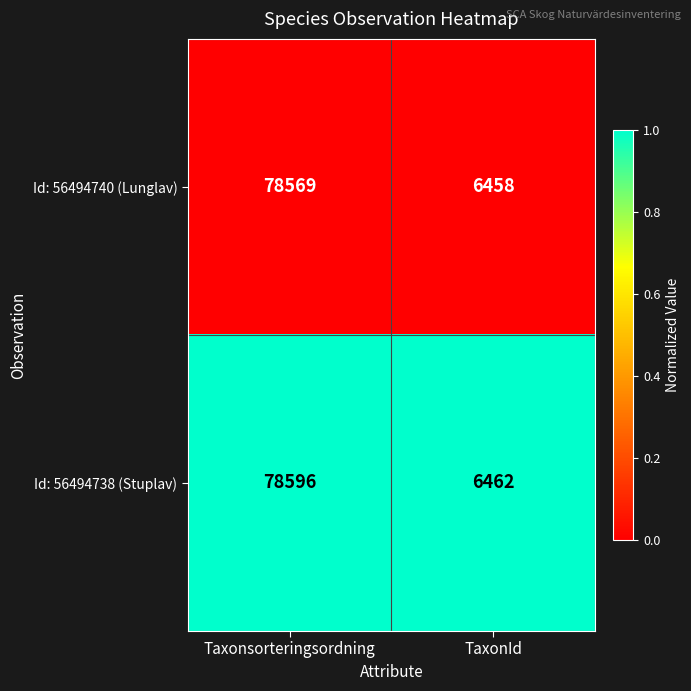

What is the total value across all series at Taxonsorteringsordning?

157165